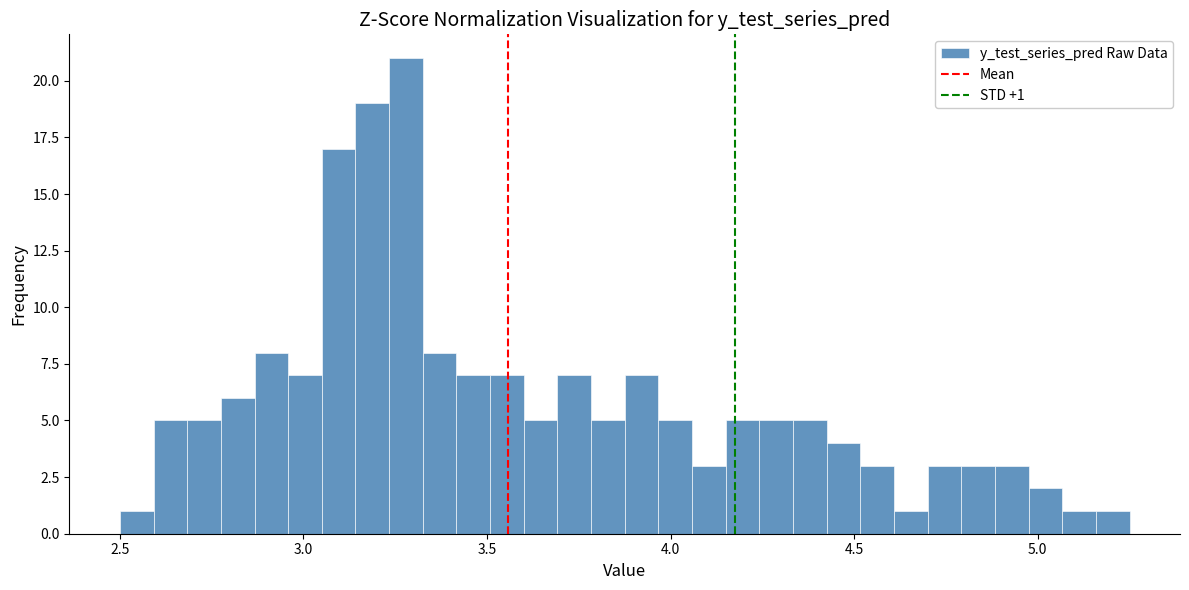

Around what value on the x-axis is the tallest bar? Give the approximate position of its centre, as read against the axis.

3.30